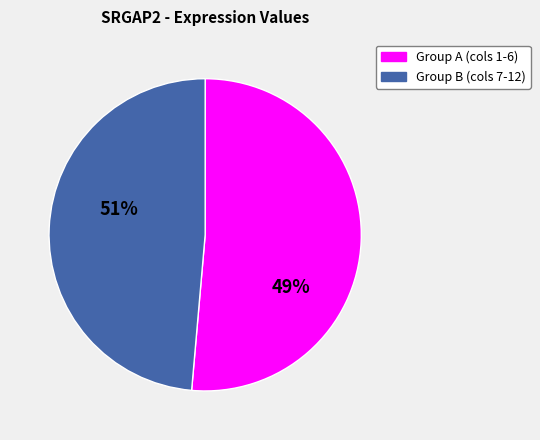

Which category has the smallest portion of the pie?

Group B (cols 7-12)